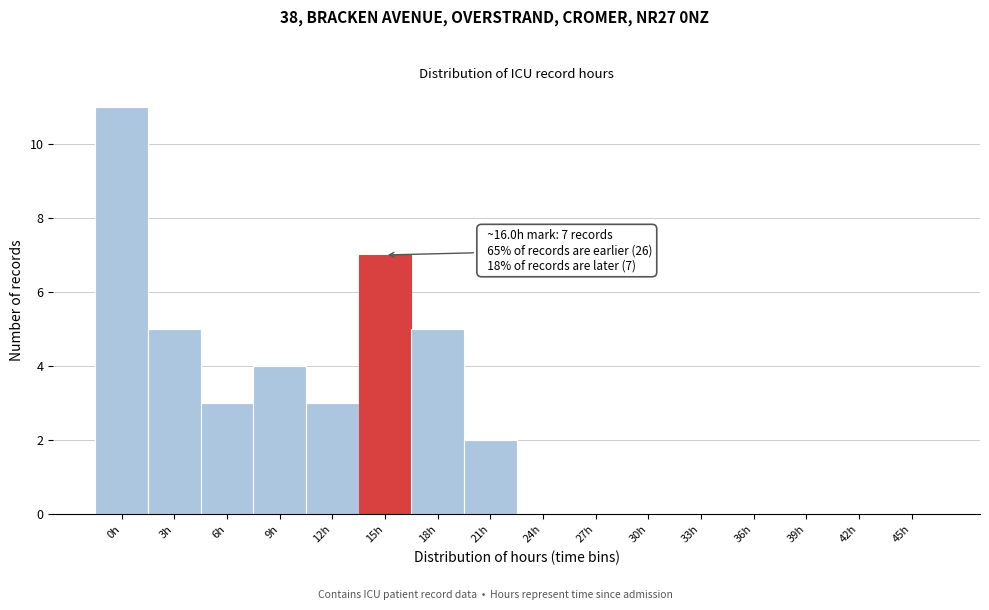

Reading right to left, transcribe all the data shown in this chart.

45h=0	42h=0	39h=0	36h=0	33h=0	30h=0	27h=0	24h=0	21h=2	18h=5	15h=7	12h=3	9h=4	6h=3	3h=5	0h=11